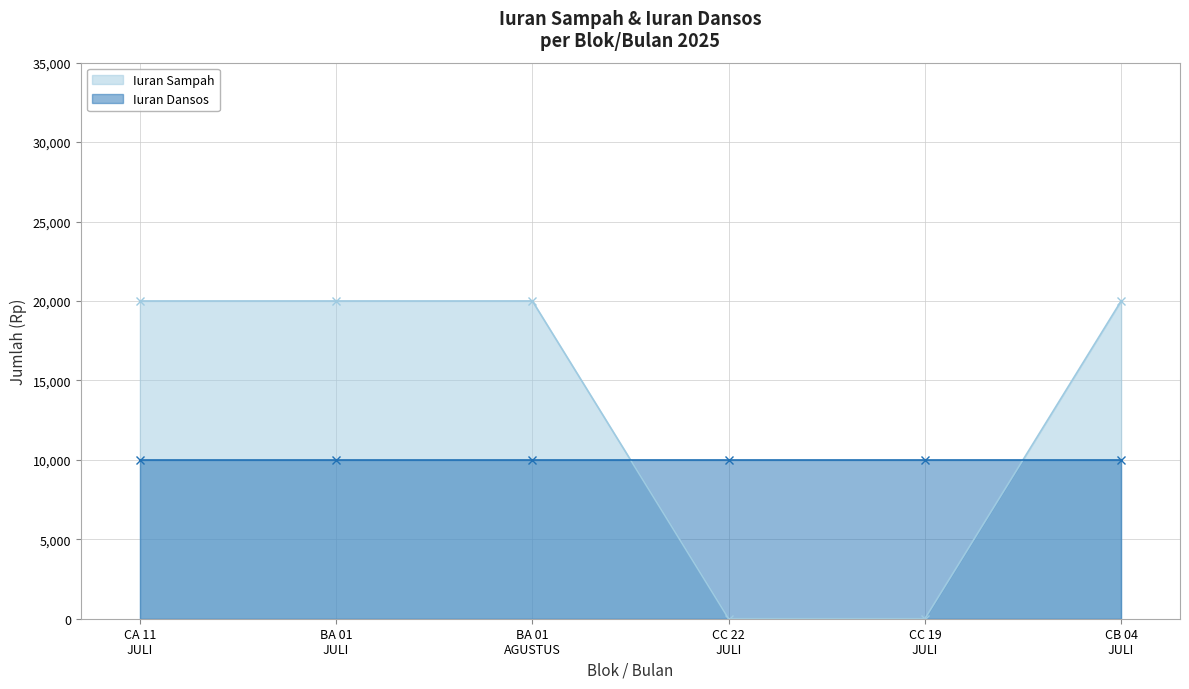

True or false: Iuran Sampah has more than 2 points higher than both neighbors.

False